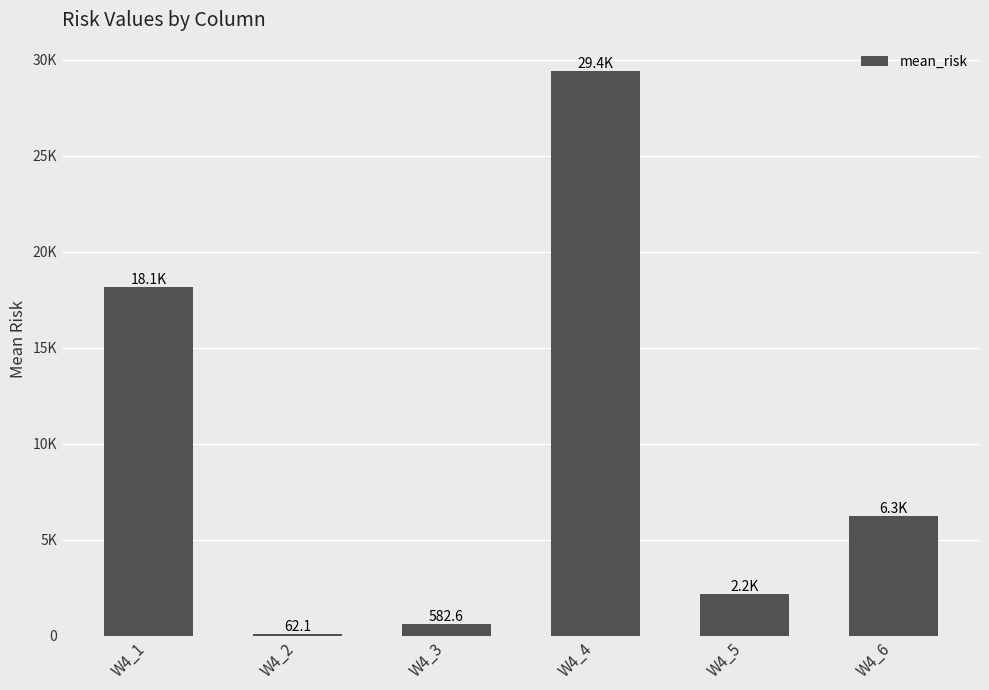

What is the difference between the values at W4_4 and W4_5?

27261.6